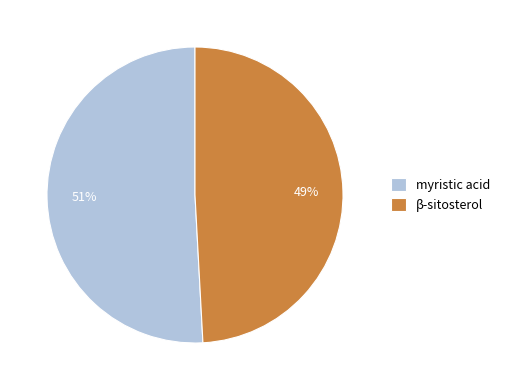

To the nearest percent, what is the difference between the β-sitosterol and myristic acid slice percentages?

2%